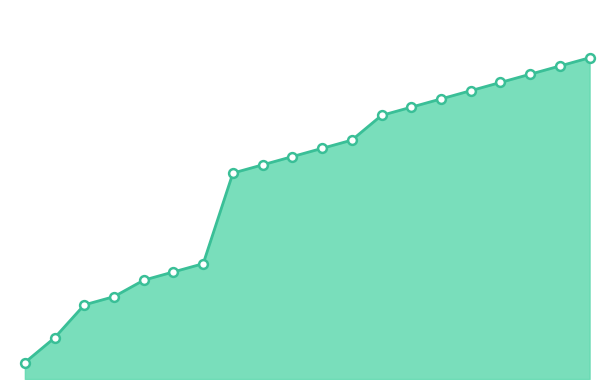

Does the chart have visible grid lines?

No